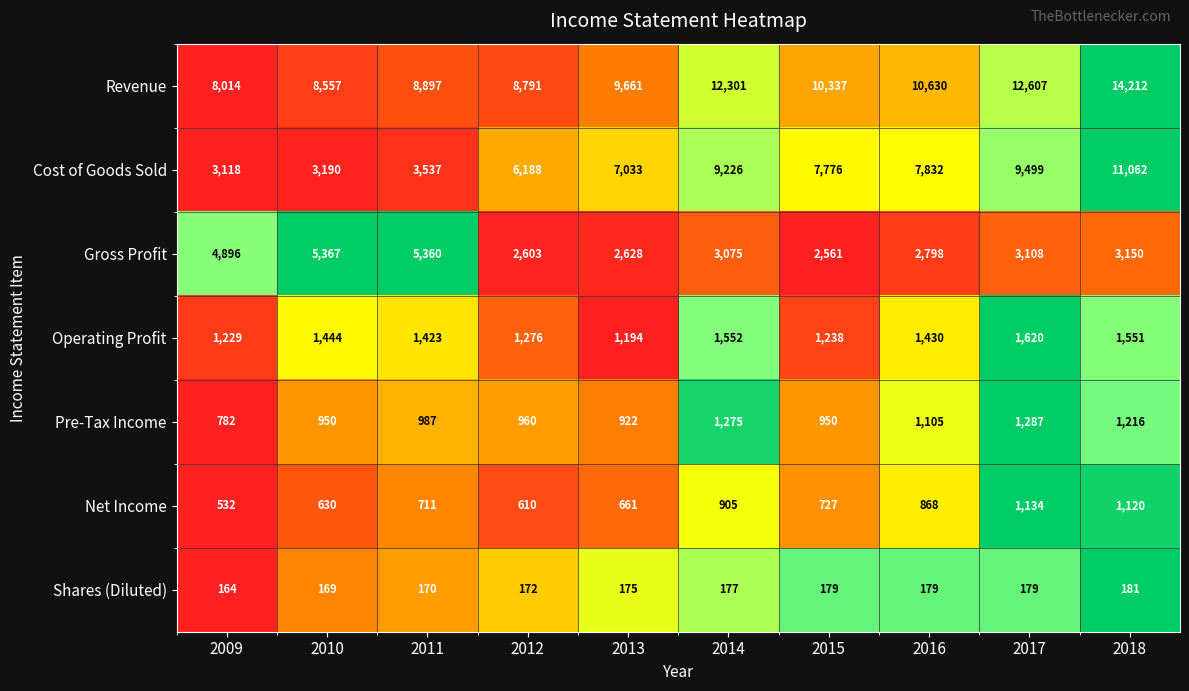

What is the spread (max minus min) of values at 2017?

12428